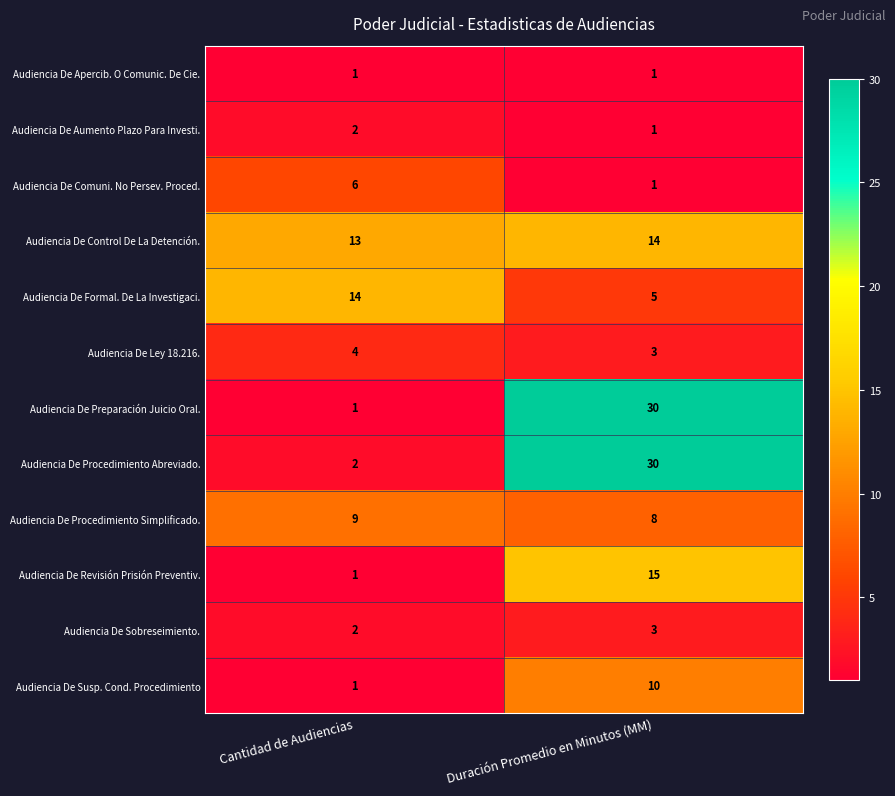

Where is Audiencia De Revisión Prisión Preventiv. nearest to the value 8?

Cantidad de Audiencias